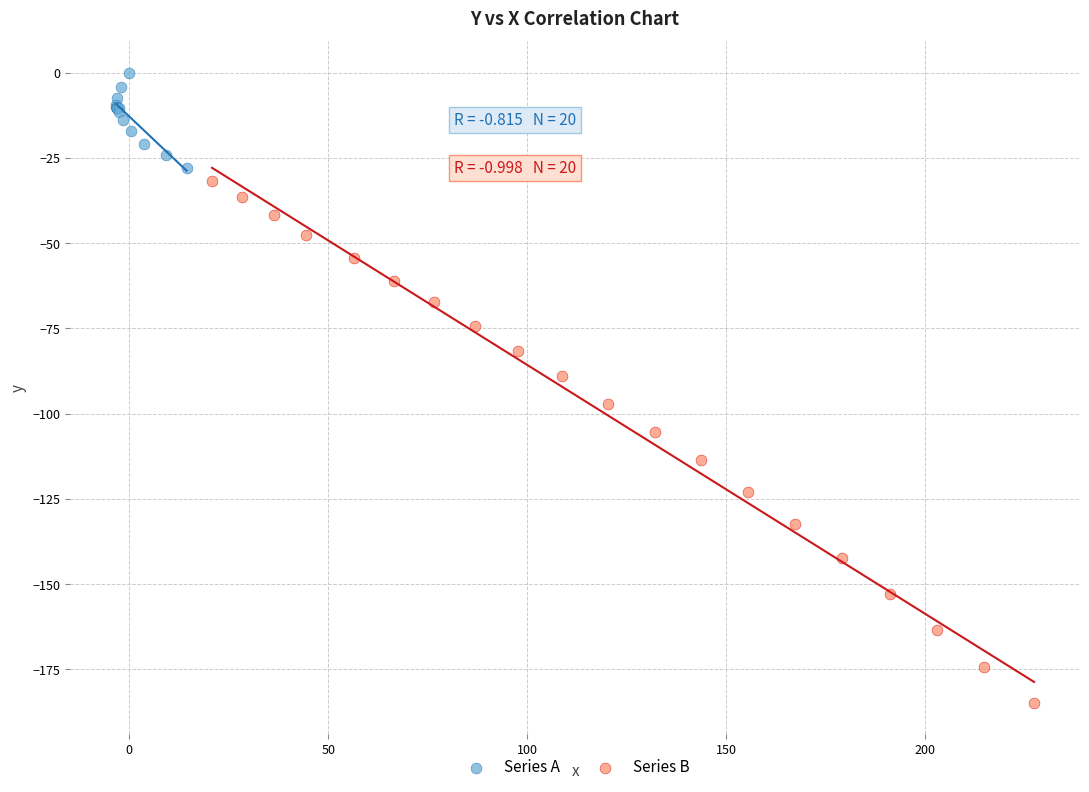

What are all the series names shown in the legend?

Series A, Series B